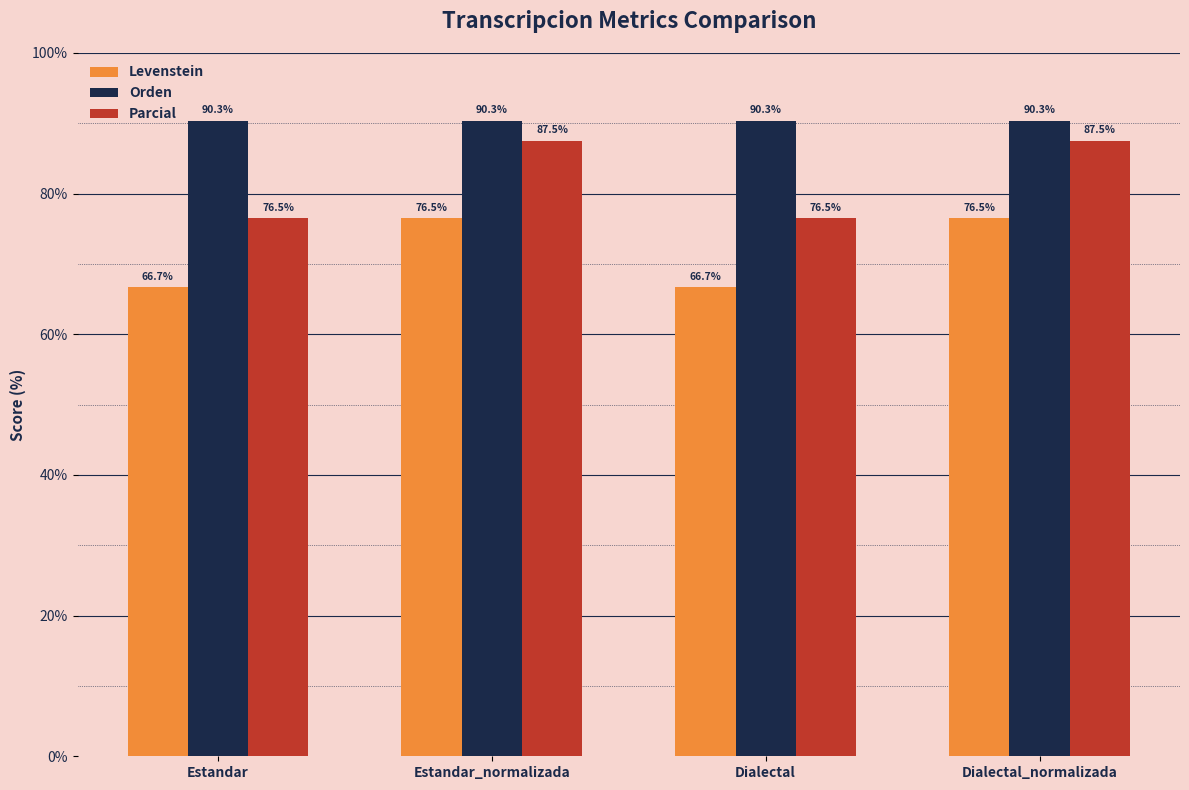

The value of Orden at Dialectal_normalizada is 151.7. True or false?

False